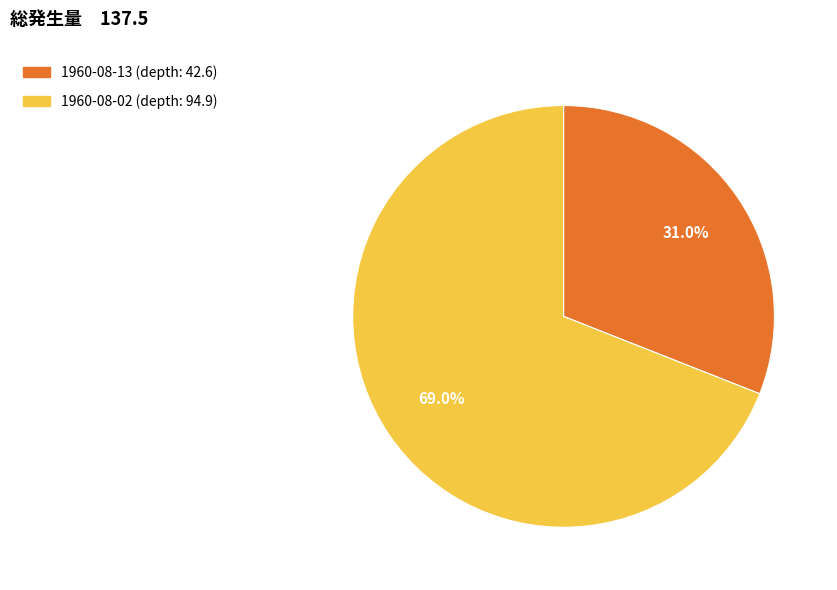

Is there any slice that represents more than half of the pie?

Yes